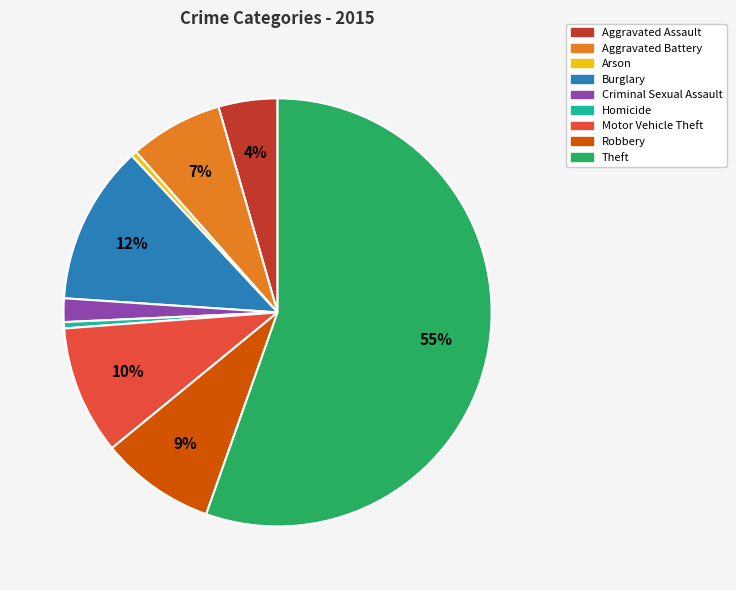

Which slice is the largest?

Theft